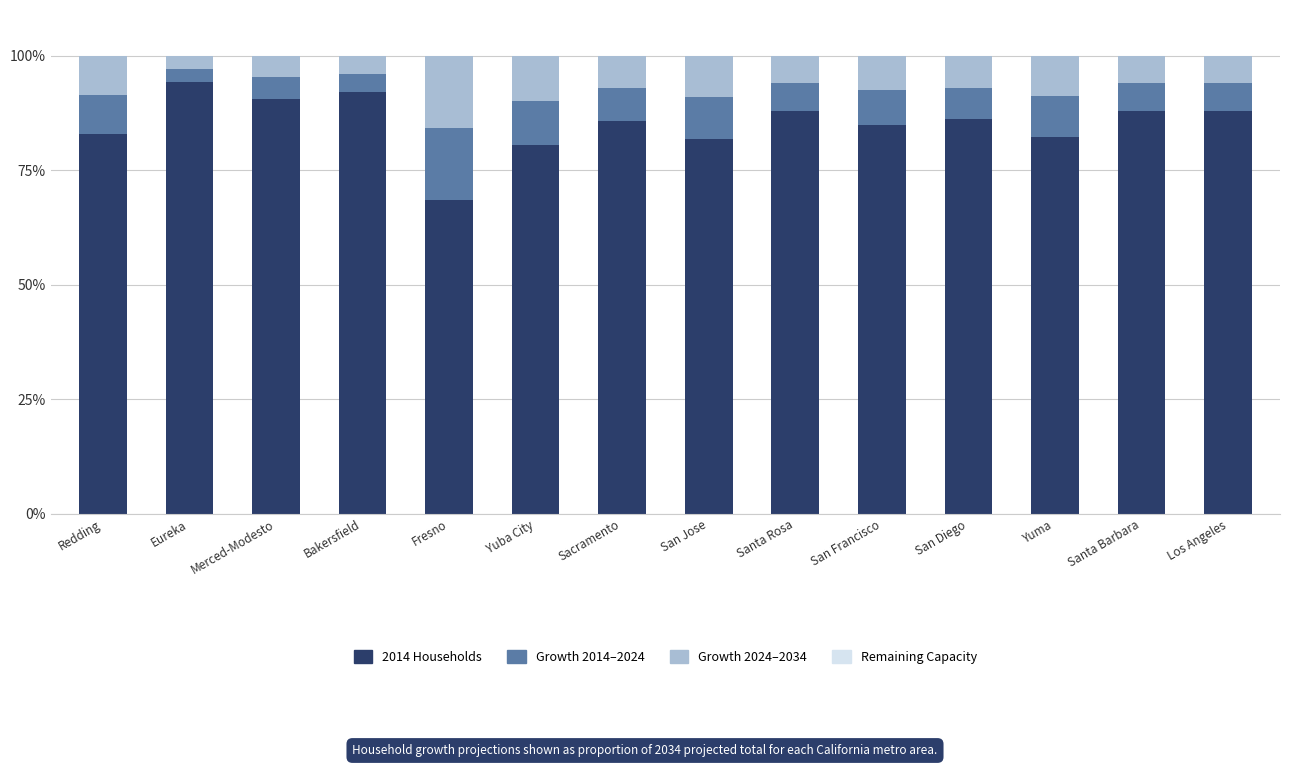

How many categories are shown in the chart?

14